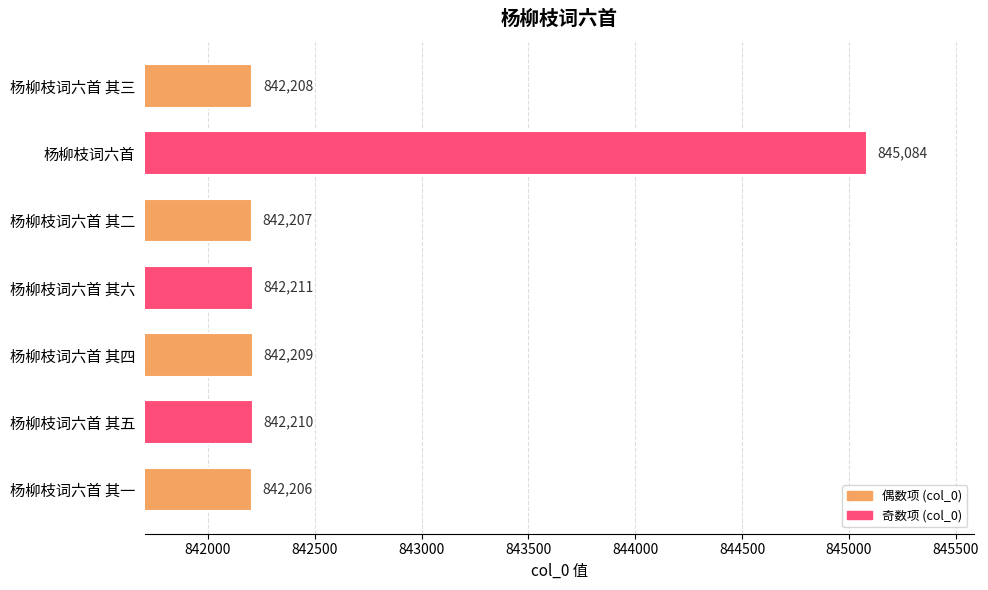

Reading top to bottom, transcribe all the data shown in this chart.

842208	845084	842207	842211	842209	842210	842206